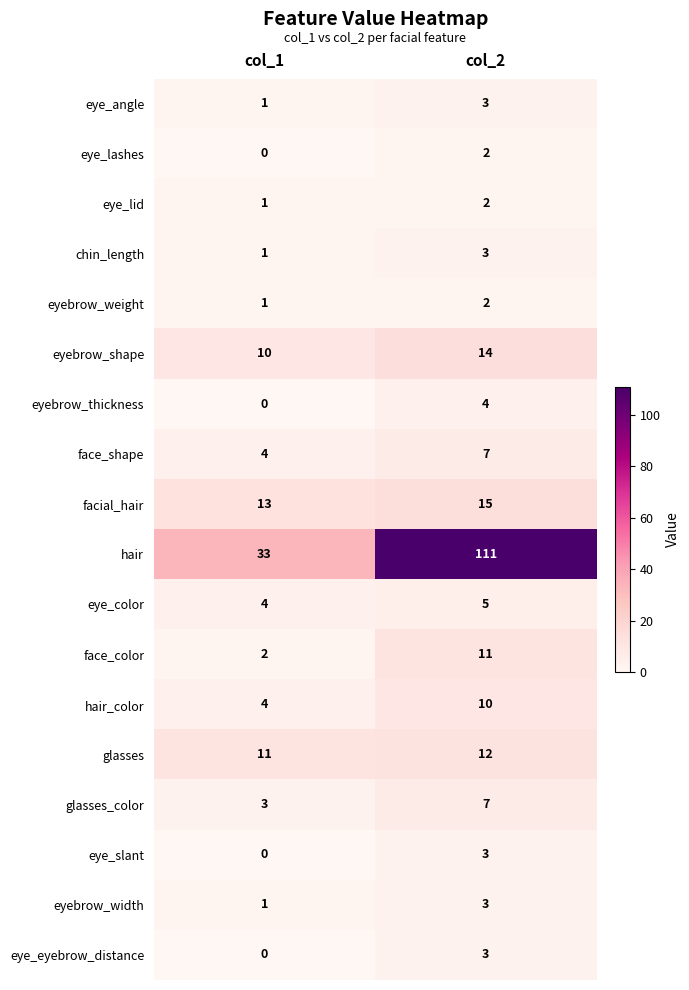

At which category does the chart reach its peak across all series?

col_2